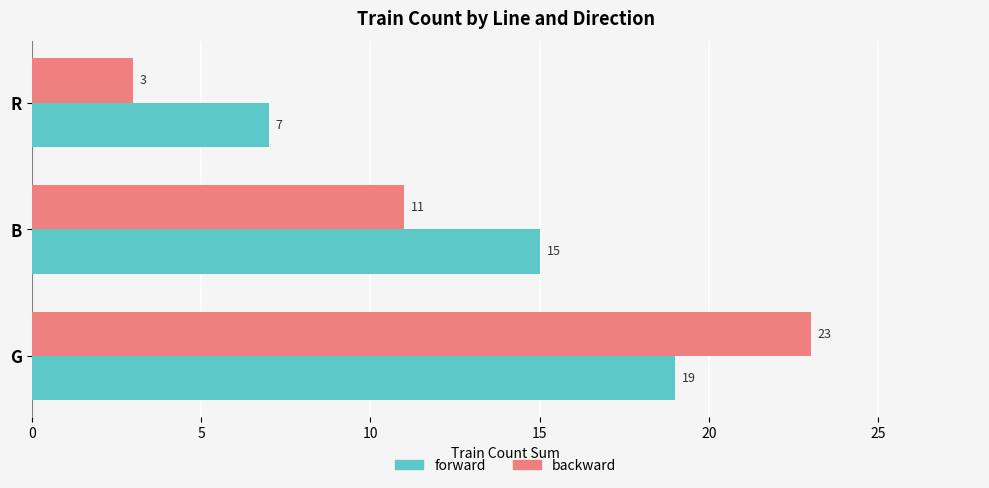

List the series in order of their overall mean, highest first.

forward, backward